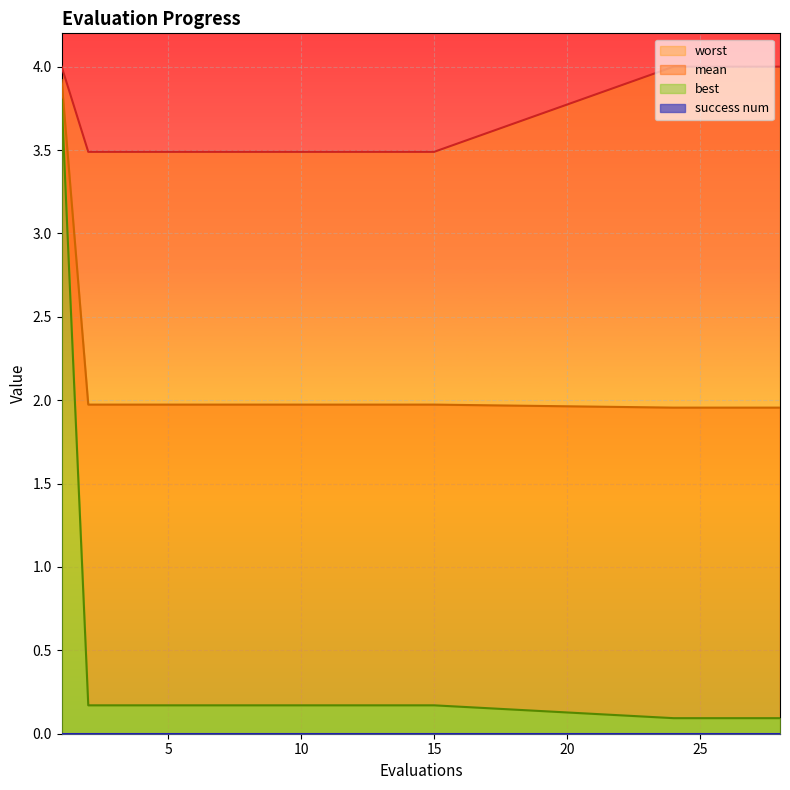

Which label corresponds to the largest value in the chart?

1